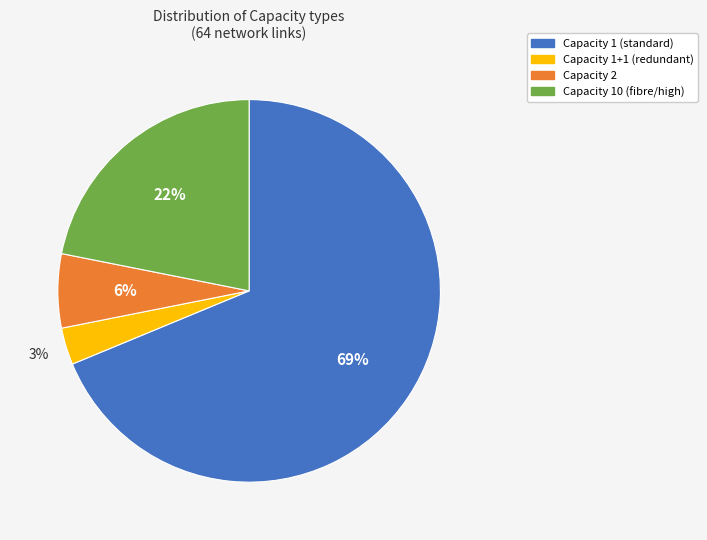

To the nearest percent, what is the difference between the largest and smallest slice percentages?

66%